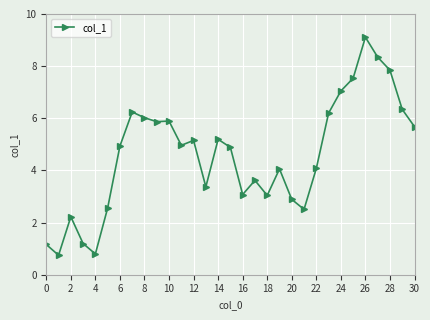

True or false: there are more than 1 points higher than both neighbors.

True